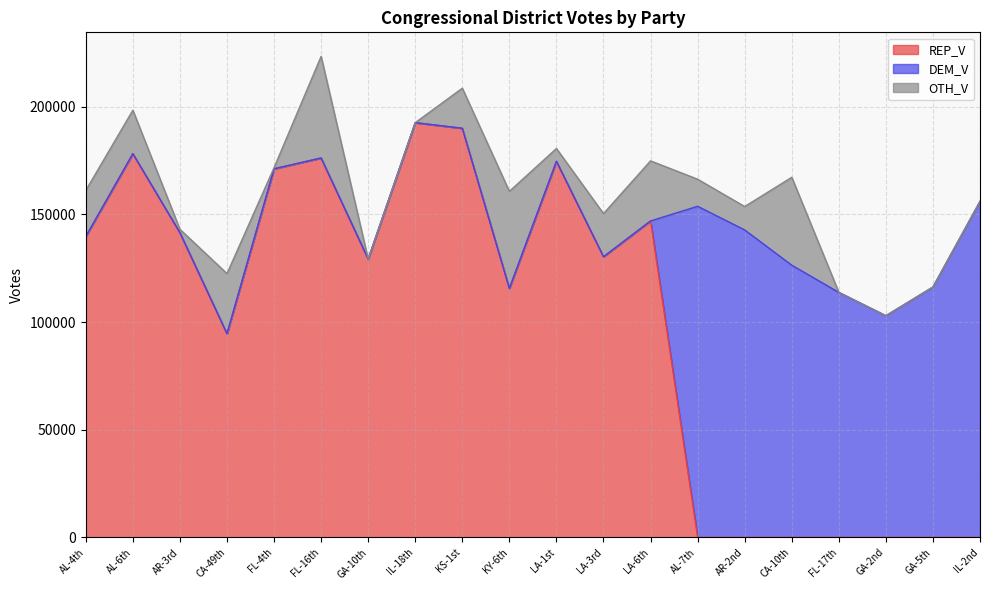

At which category is the sum across all series the highest?

FL-16th